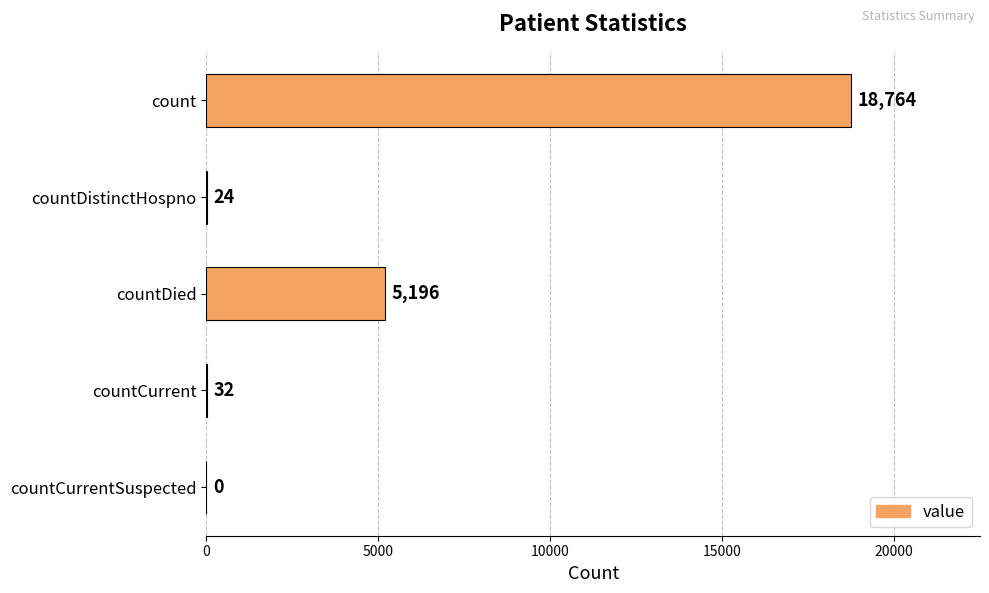

Are the bars horizontal?

Yes